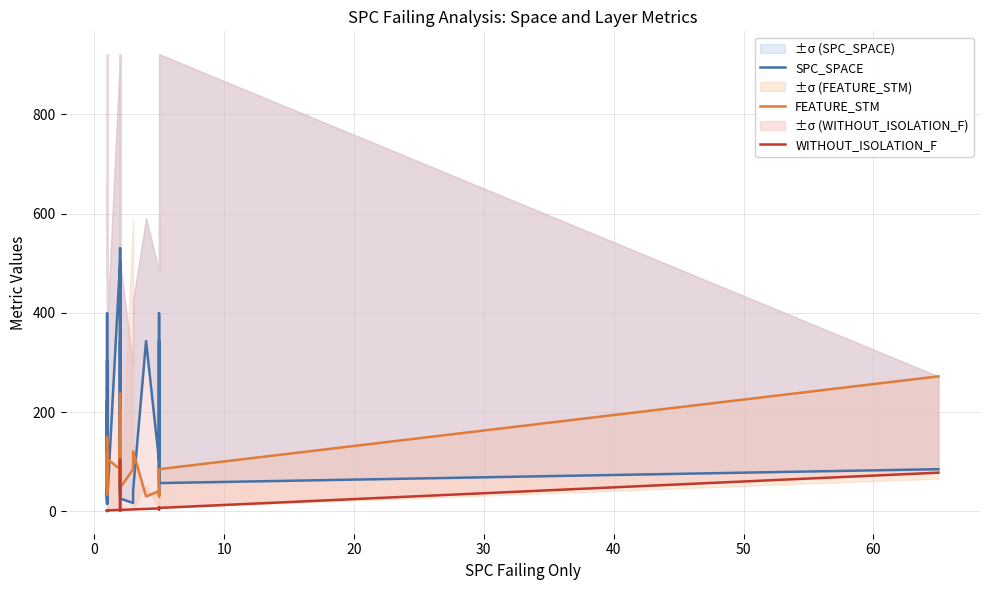

True or false: WITHOUT_ISOLATION_F and FEATURE_STM cross at least once.

False